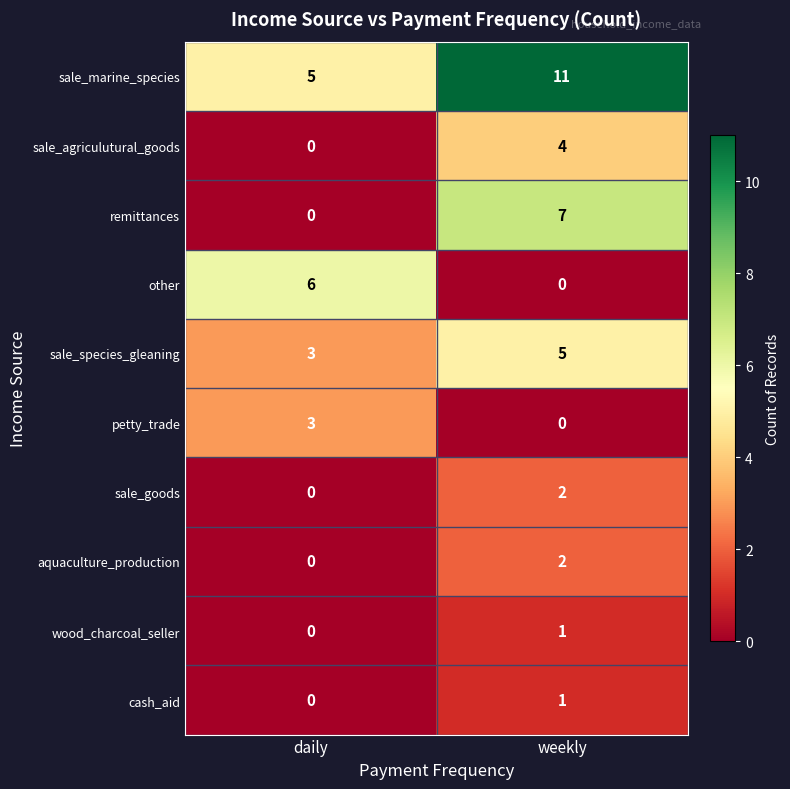

What is the total value across all series at weekly?

33